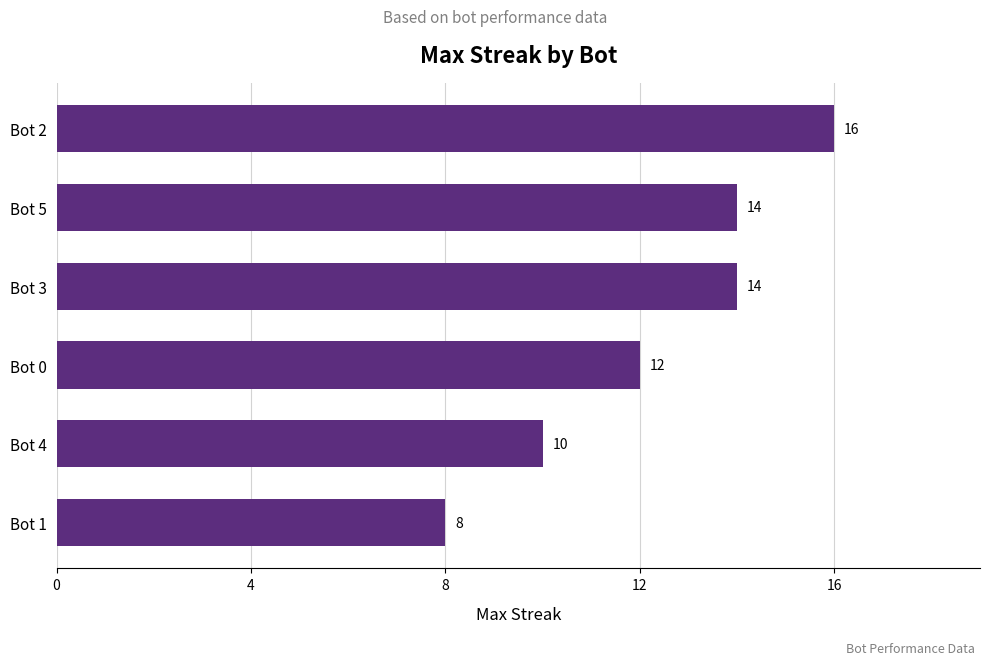

At which label is the value closest to 12?

Bot 0